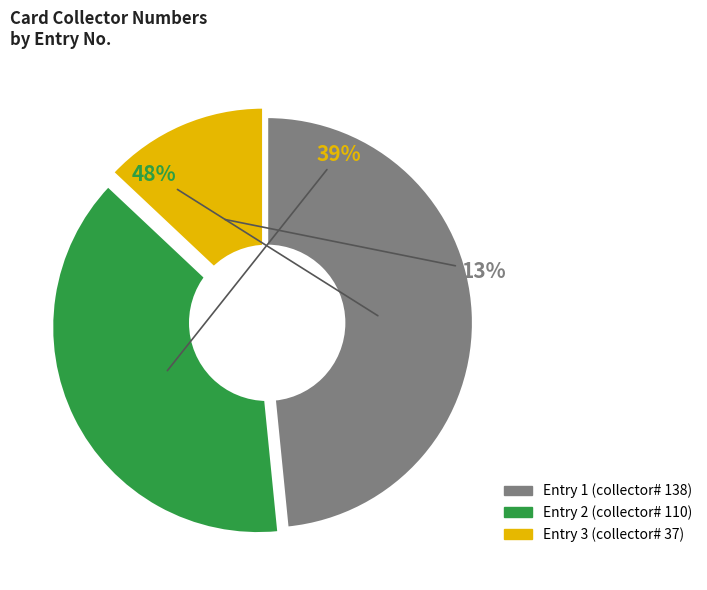

Does any single category account for the majority?

No